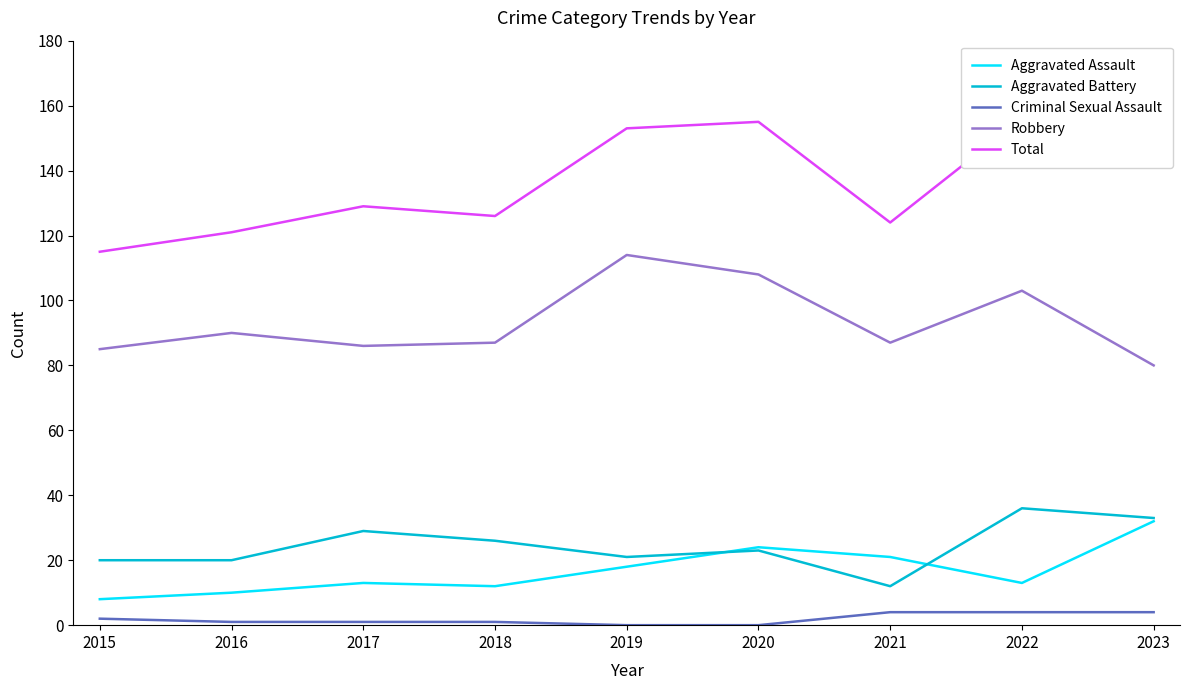

At which label does Aggravated Assault reach its minimum?

2015